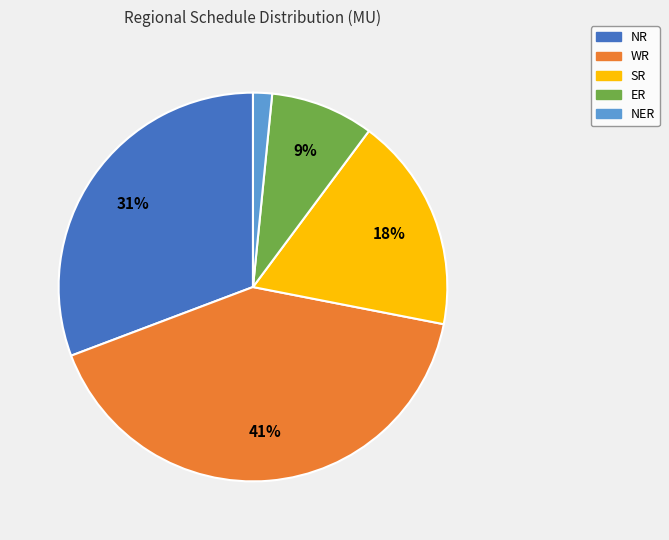

To the nearest percent, what portion does NR represent?

31%